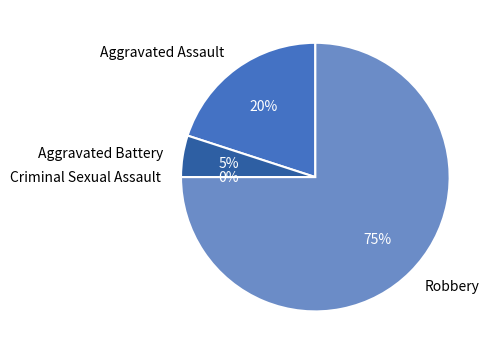

How many slices are in this pie chart?

4